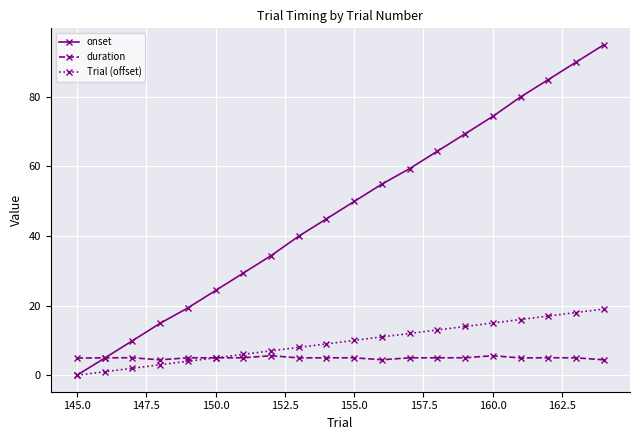

Rank the series by their maximum value, from lowest to highest.

duration, Trial (offset), onset